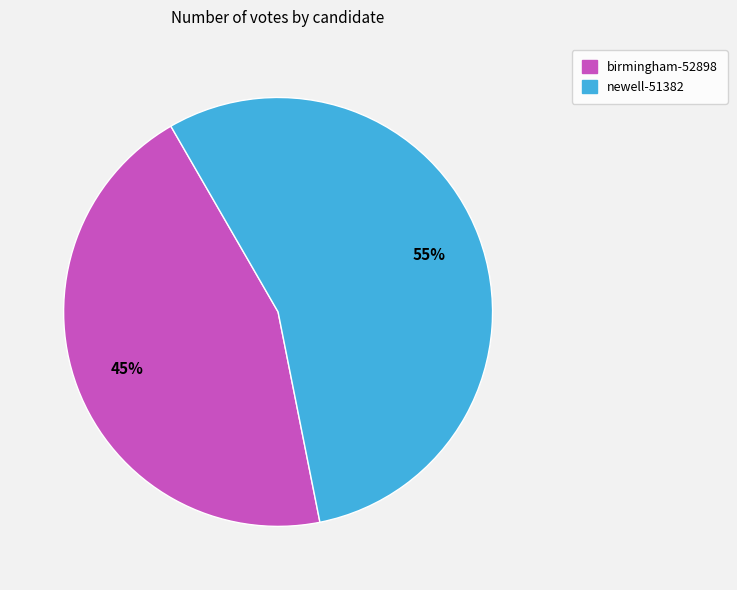

Rank the categories by value from lowest to highest.

birmingham-52898, newell-51382